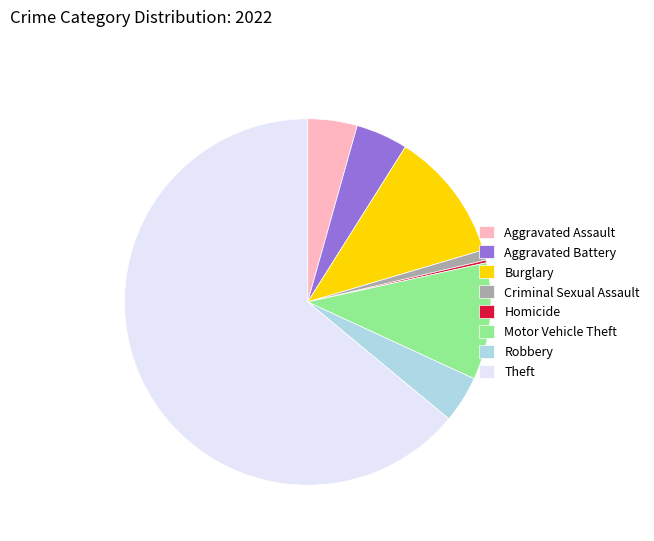

Which category has the biggest portion of the pie?

Theft